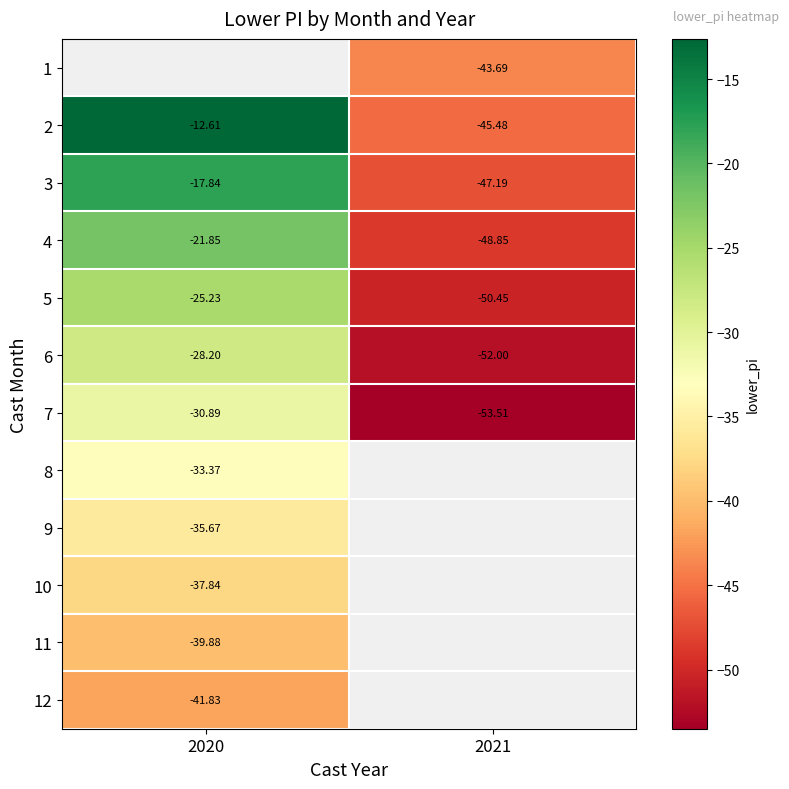

Is the value of 6 at 2021 greater than the value of 11 at 2020?

No